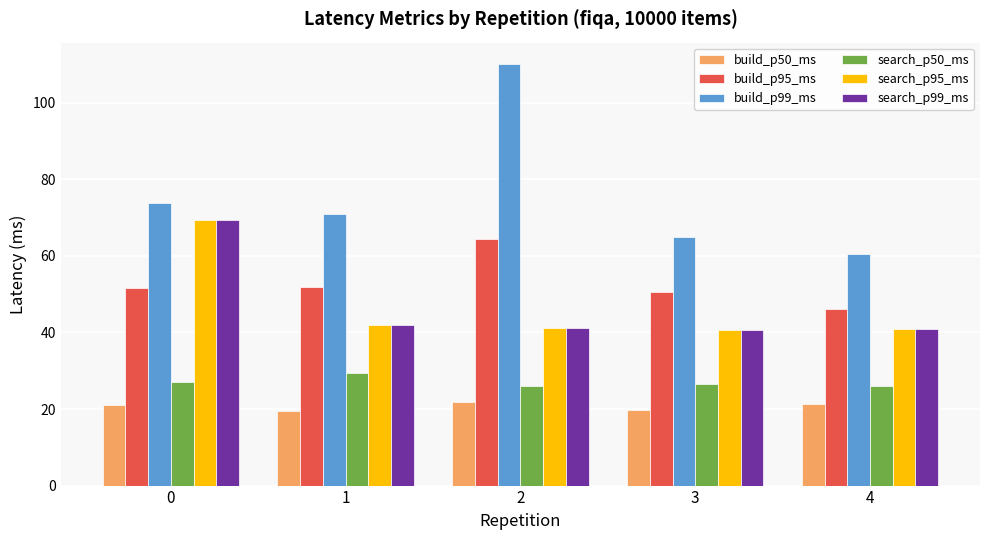

What are all the series names shown in the legend?

build_p50_ms, build_p95_ms, build_p99_ms, search_p50_ms, search_p95_ms, search_p99_ms